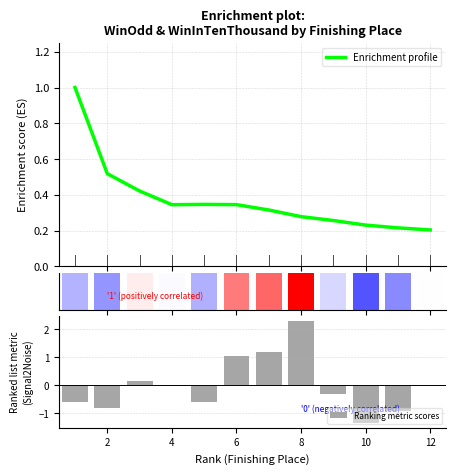

What is the average value of the Enrichment profile series?

0.4